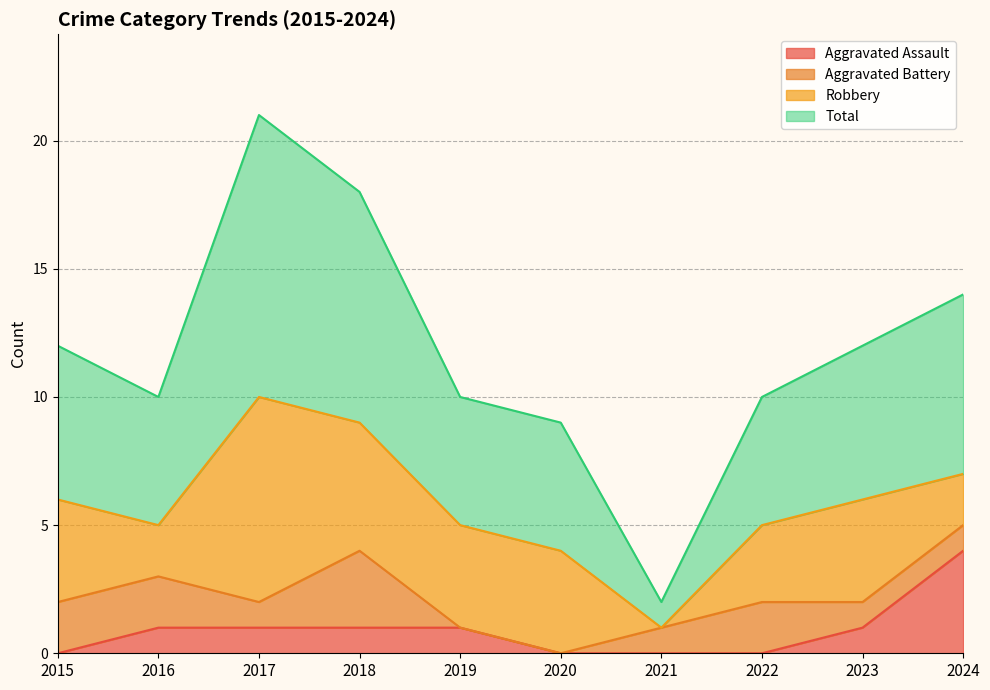

Which series has the widest spread of values?

Total